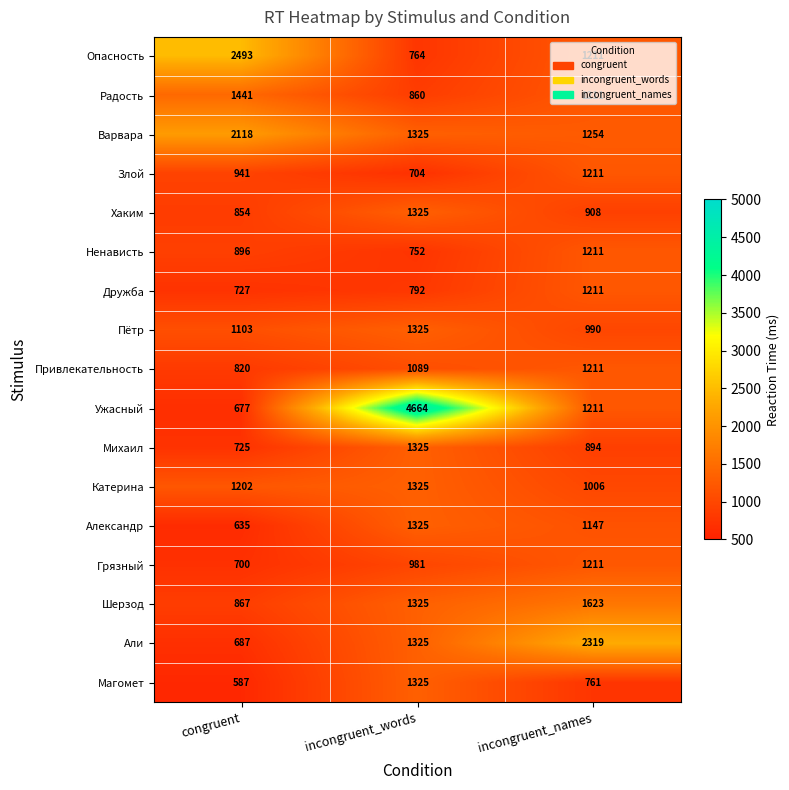

At which label is Хаким closest to 1089?

incongruent_names